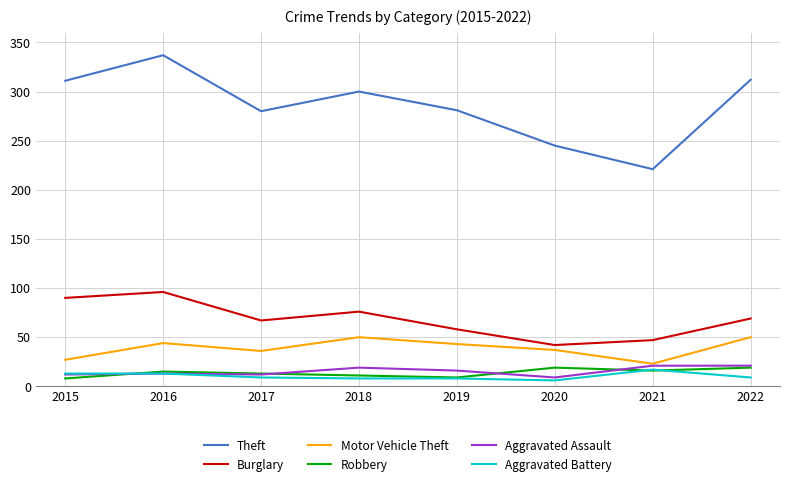

The value of Aggravated Assault at 2018 is 19. True or false?

True